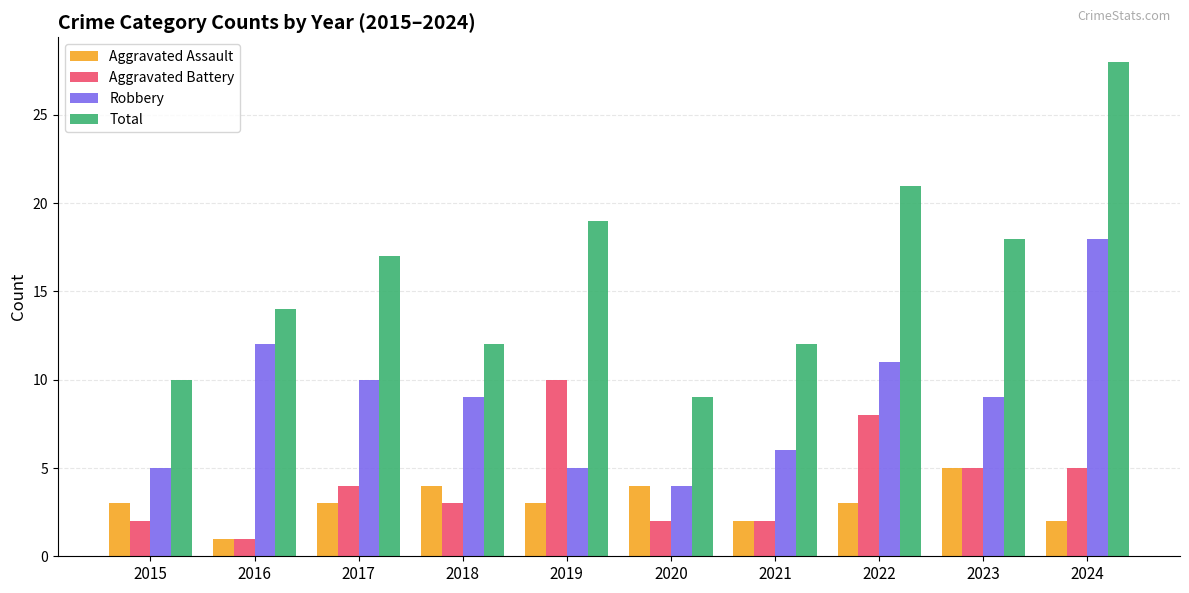

Where does the Robbery series first go above 9?

2016